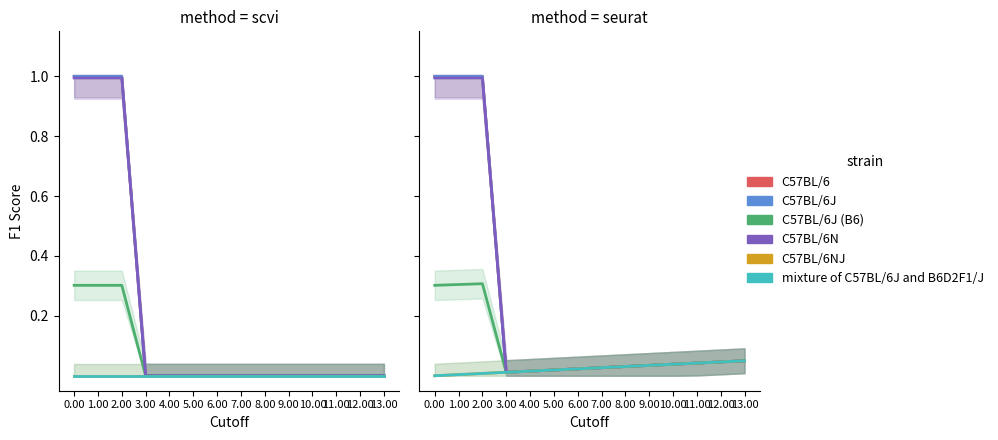

What is the label of the 11th point from the left?

10.00